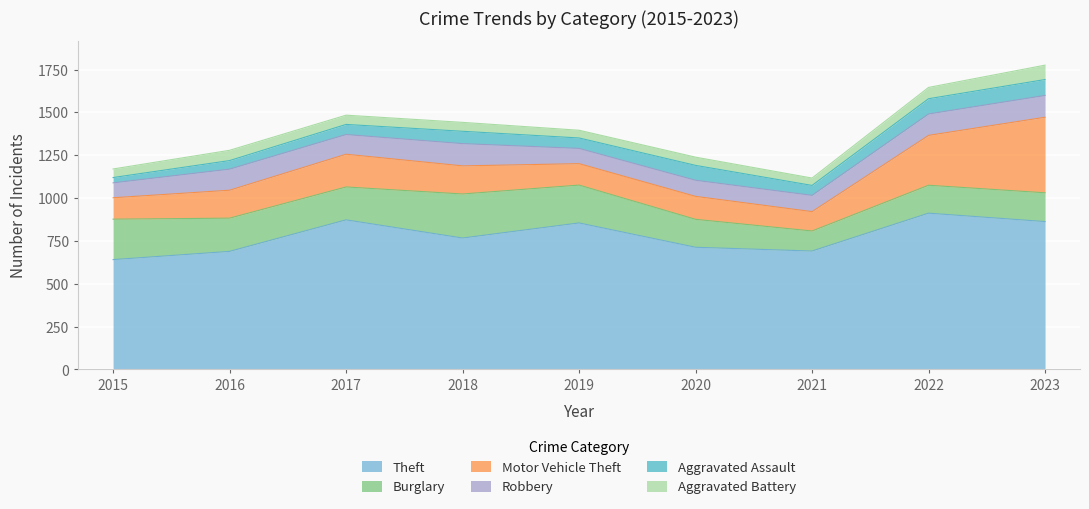

How many data points in Aggravated Assault are less than 61?

4